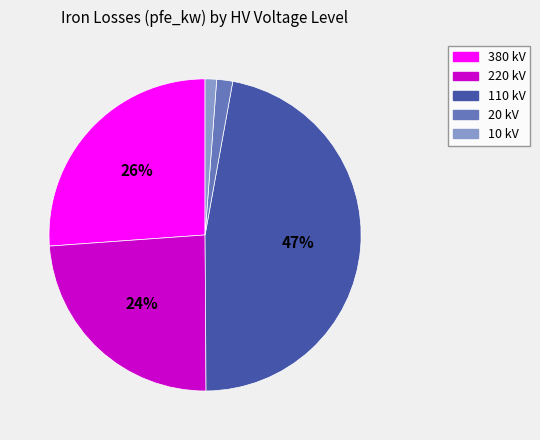

True or false: 380 kV accounts for 26% of the total.

True